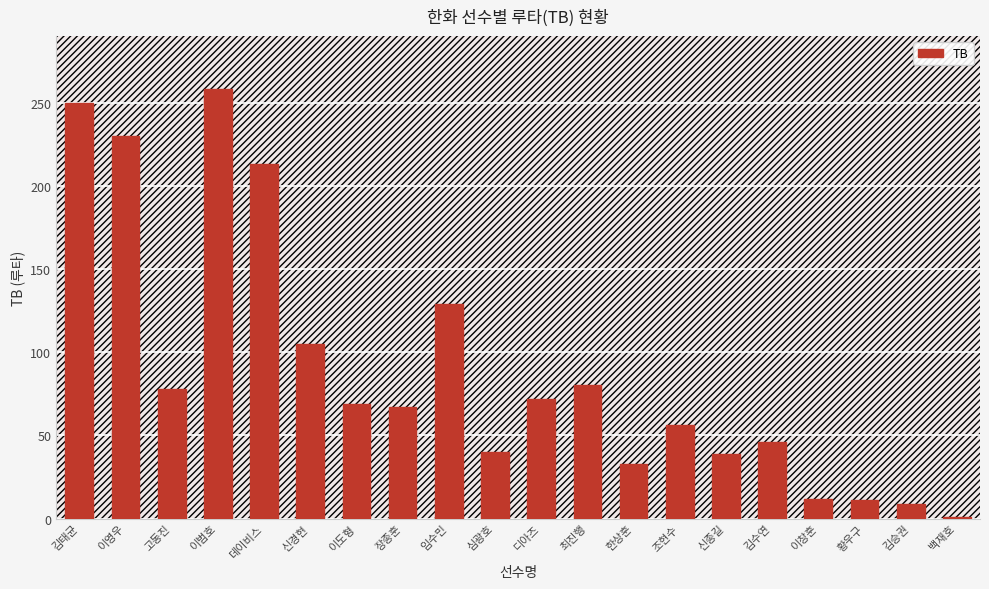

What is the label of the 6th bar from the right?

신종길